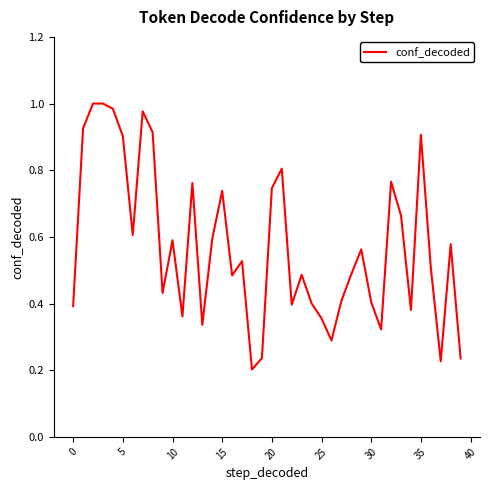

Between 15 and 5, which is larger?

5